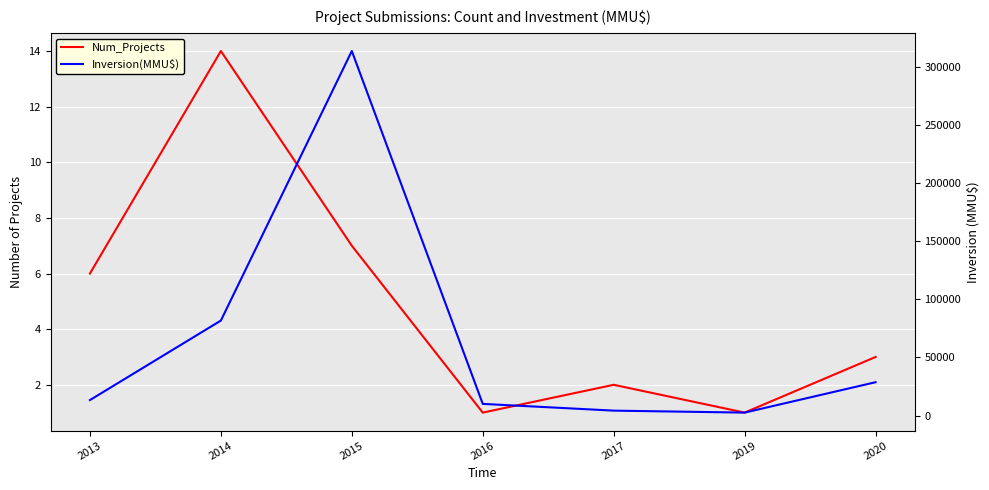

What is the total value across all series at 2019?

2501